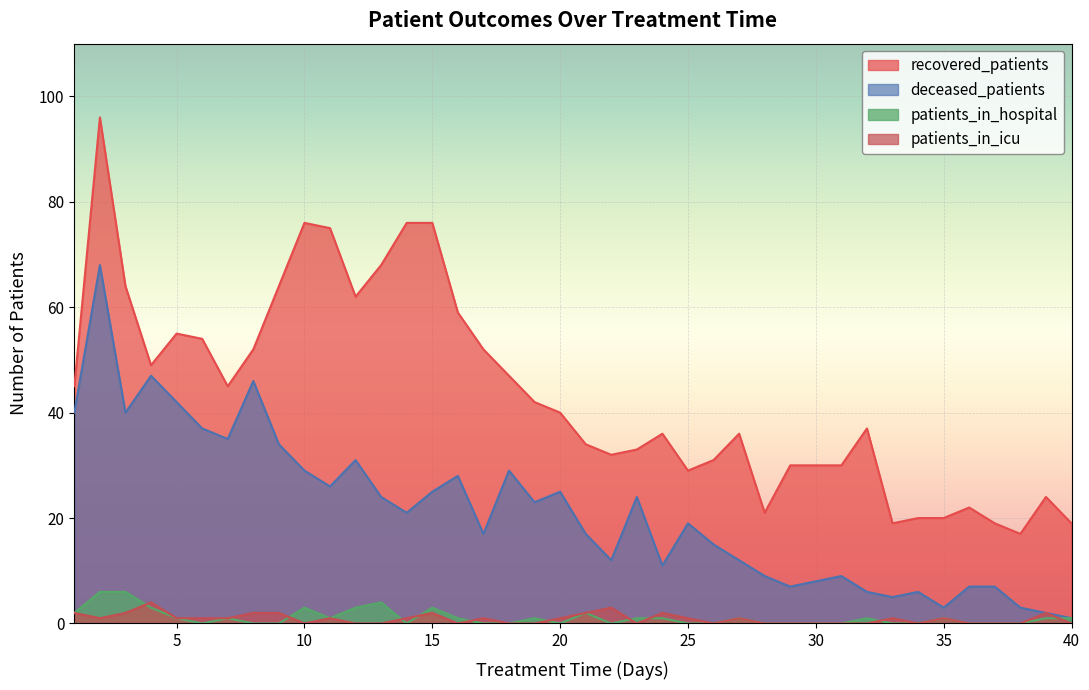

Where is the first local maximum for patients_in_icu?

4